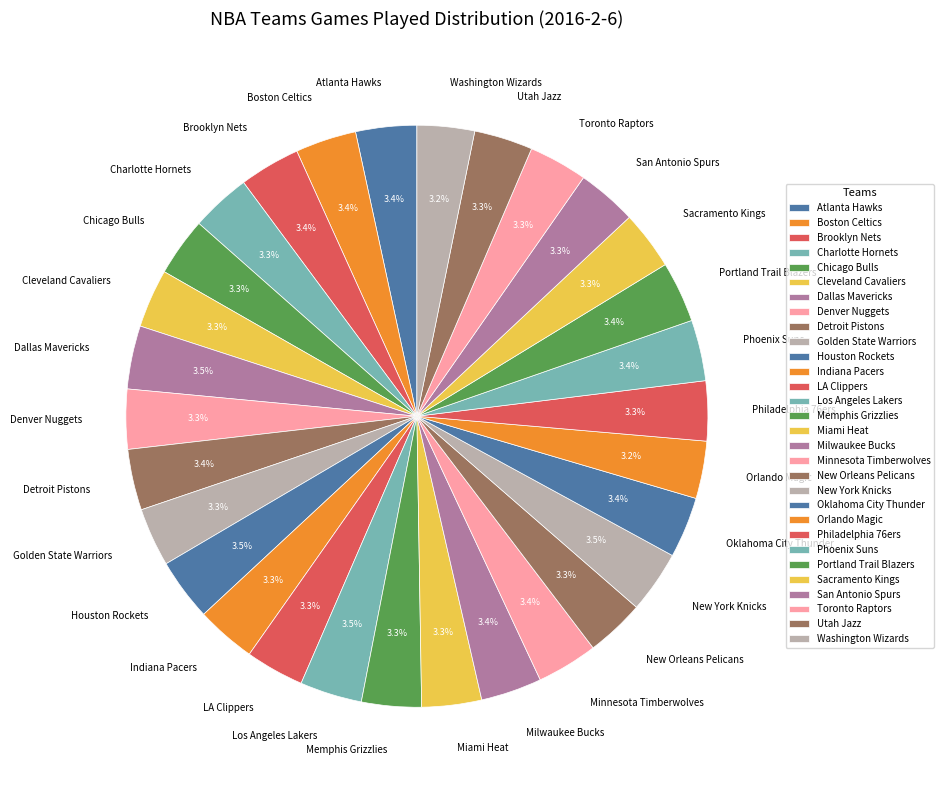

Is LA Clippers the majority of the pie?

No